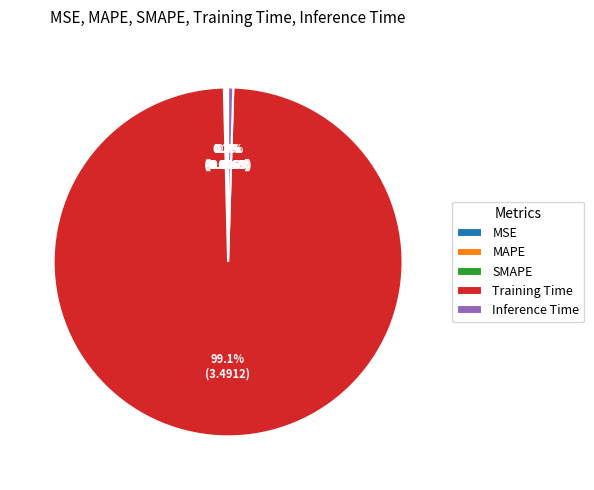

What is the largest slice in the pie chart?

Training Time